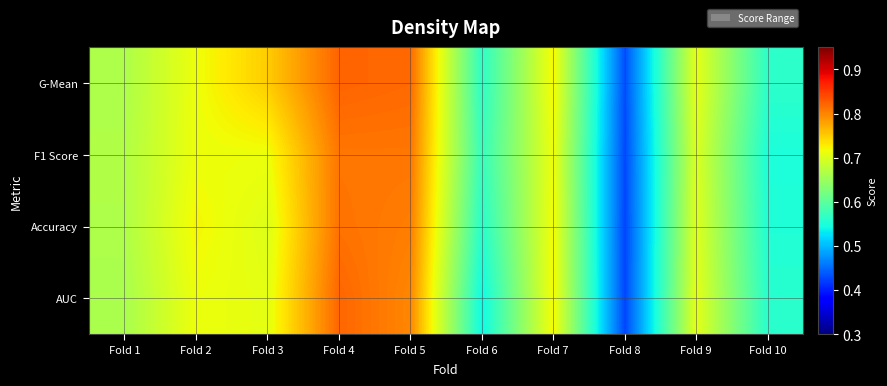

What is the total value across all series at Fold 9?

2.8